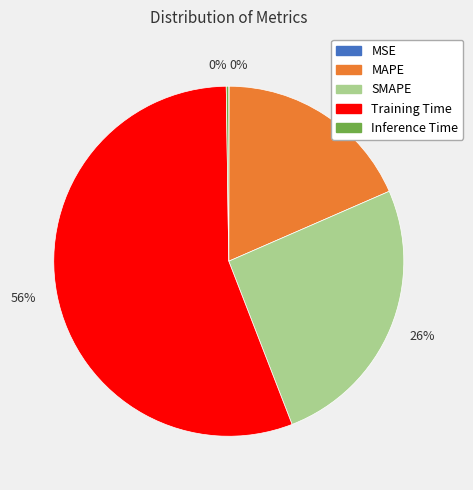

Is there a majority slice in this chart?

Yes